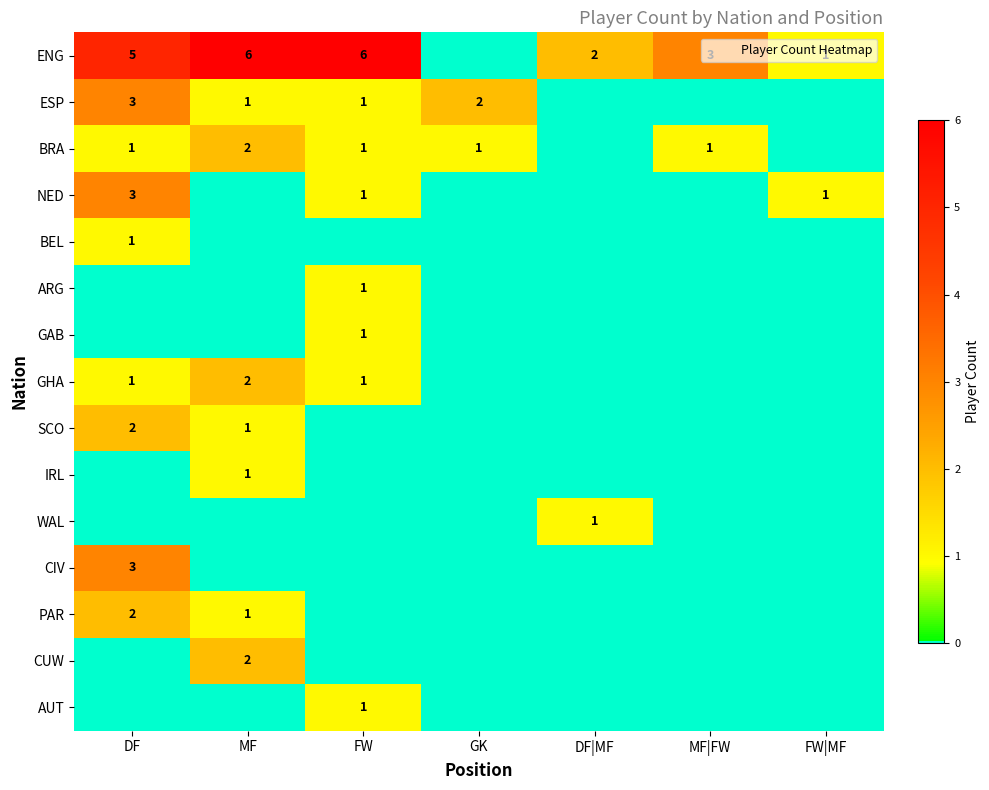

At which category does the chart reach its peak across all series?

MF